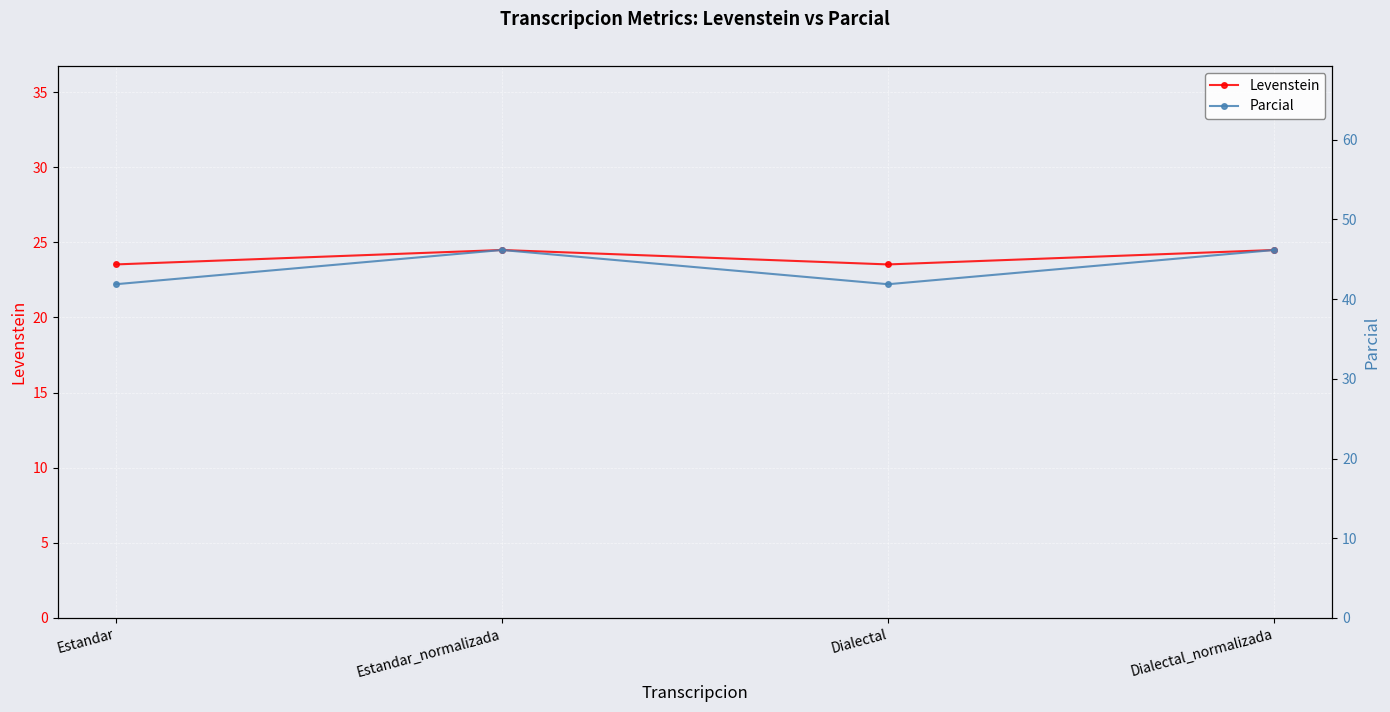

True or false: Parcial has more than 2 points higher than both neighbors.

False